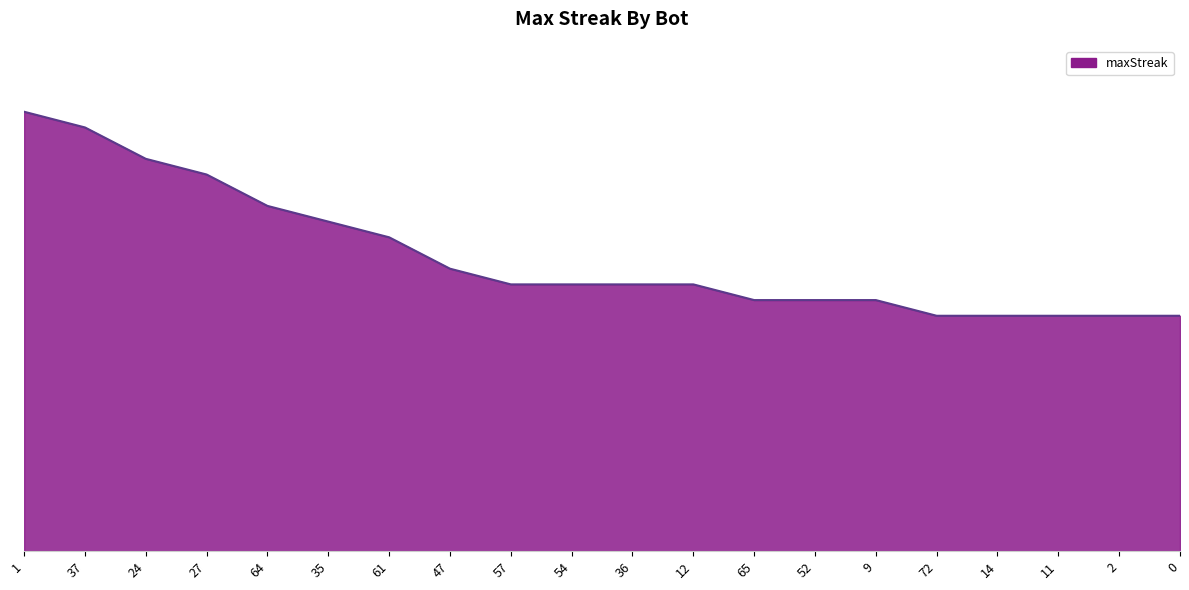

Does the chart display data point markers on the line(s)?

No